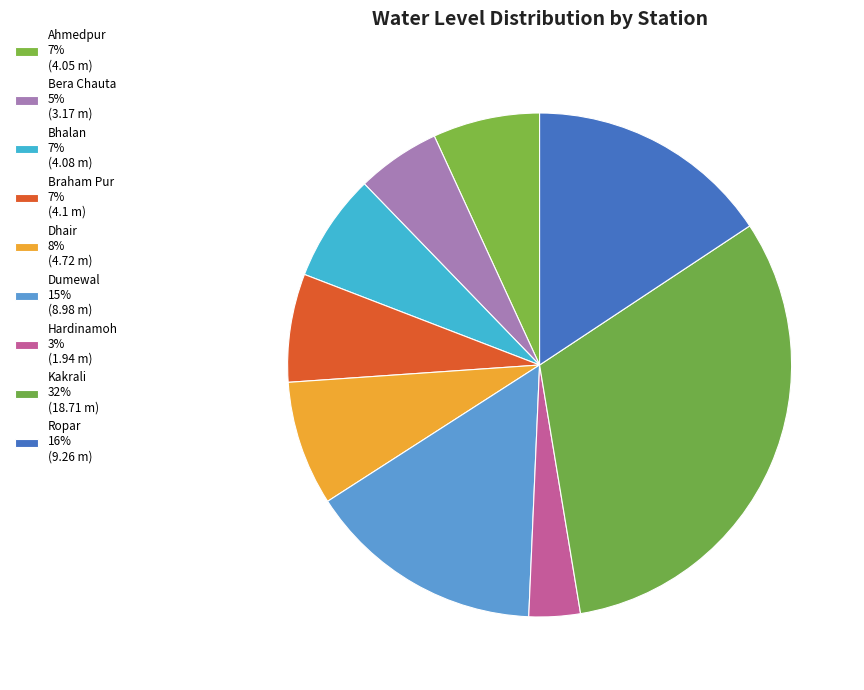

Do Ropar and Dumewal together represent more than half of the pie?

No